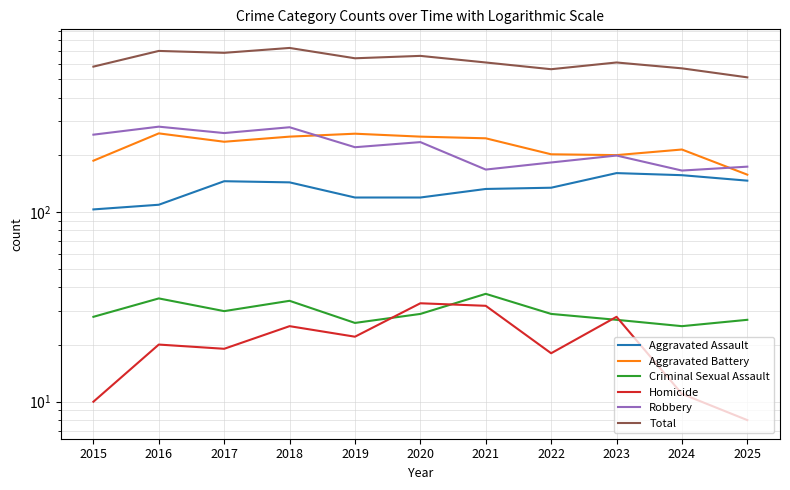

Is the value of Criminal Sexual Assault at 2020 greater than the value of Aggravated Assault at 2025?

No